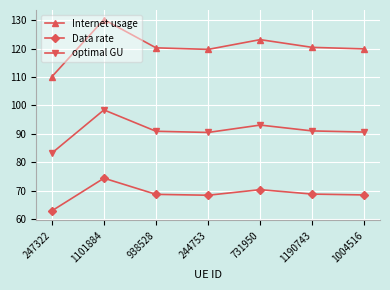

At which label does Internet usage reach its peak?

1101884